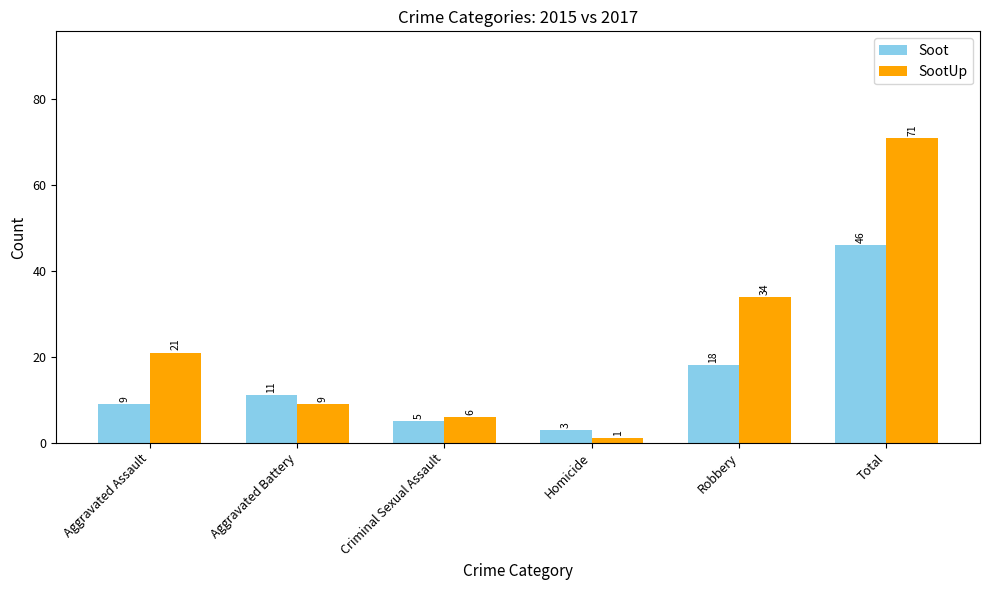

What is the sum of the SootUp values at Robbery and Homicide?

35